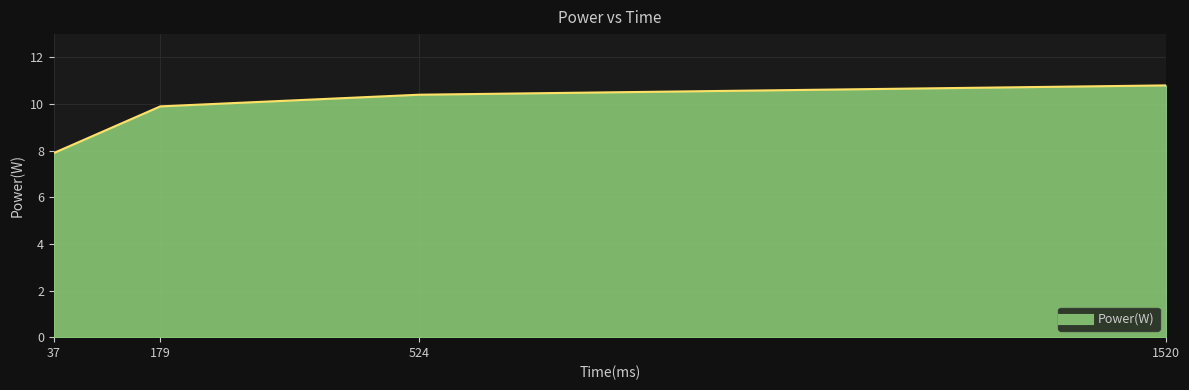

Count the number of categories in the chart.

4